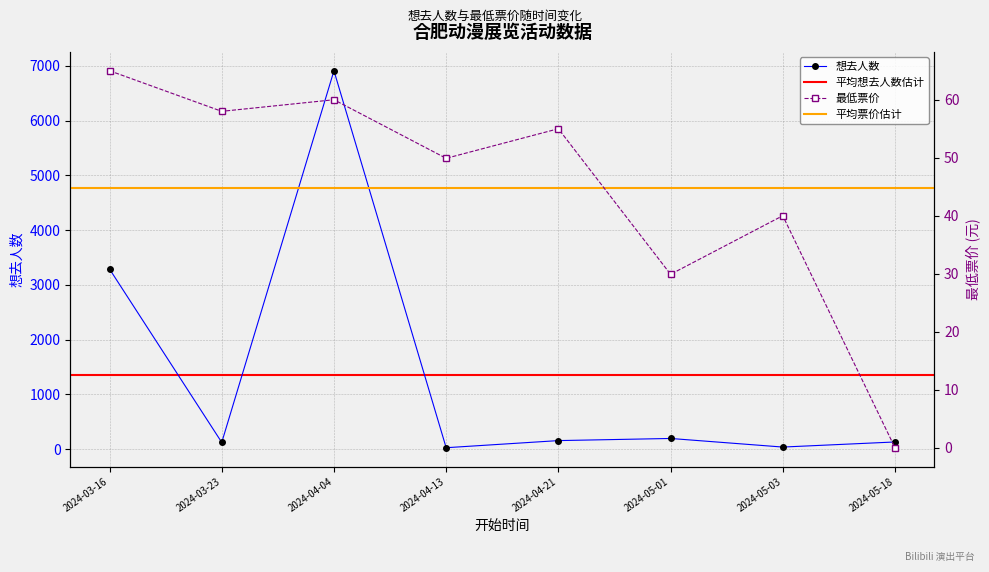

Reading right to left, transcribe all the data shown in this chart.

想去人数: 132.0	39.0	196.0	157.0	27.0	6913.0	124.0	3290.0
最低票价: 0.0	40.0	29.9	55.0	49.9	60.0	58.0	65.0